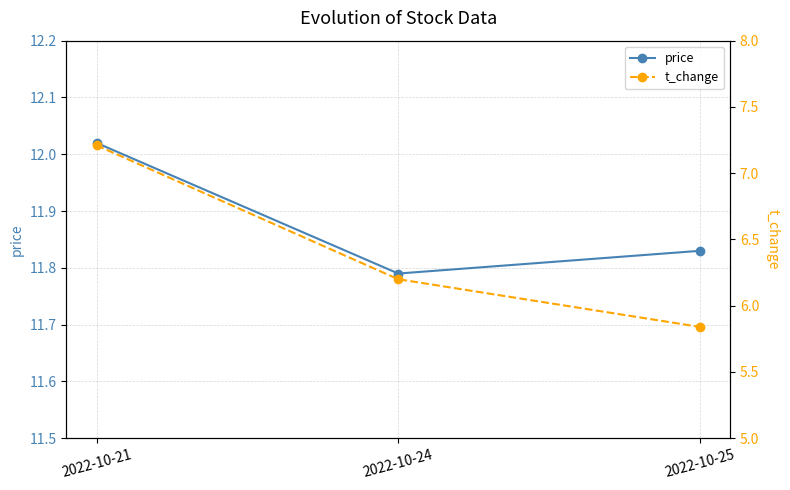

What are all the series names shown in the legend?

price, t_change